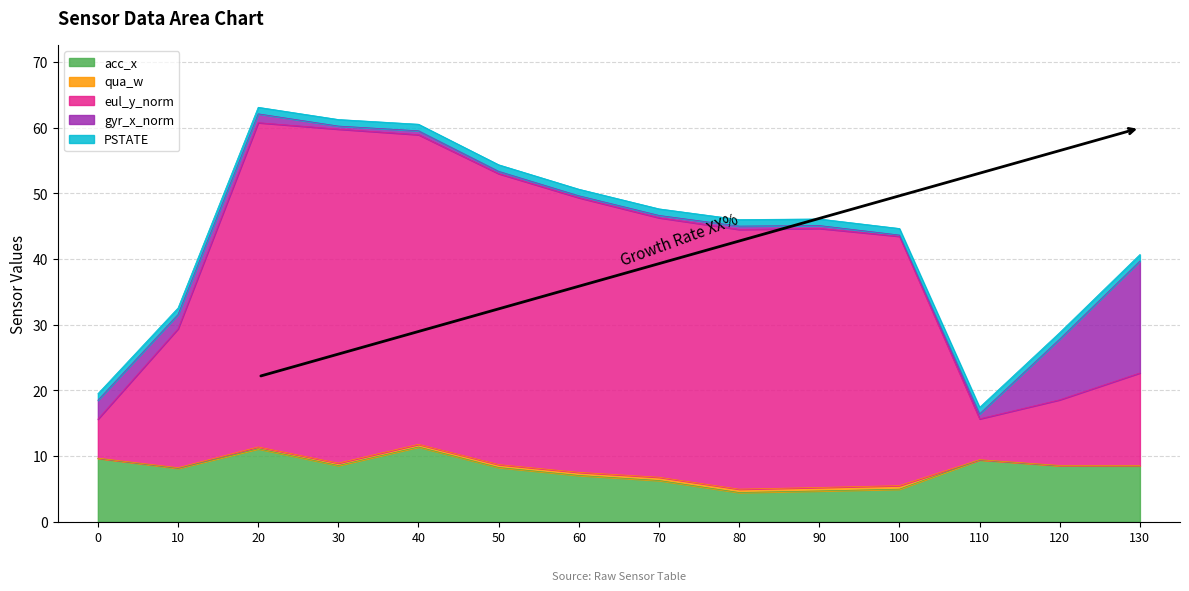

True or false: acc_x and eul_y_norm cross at least once.

True